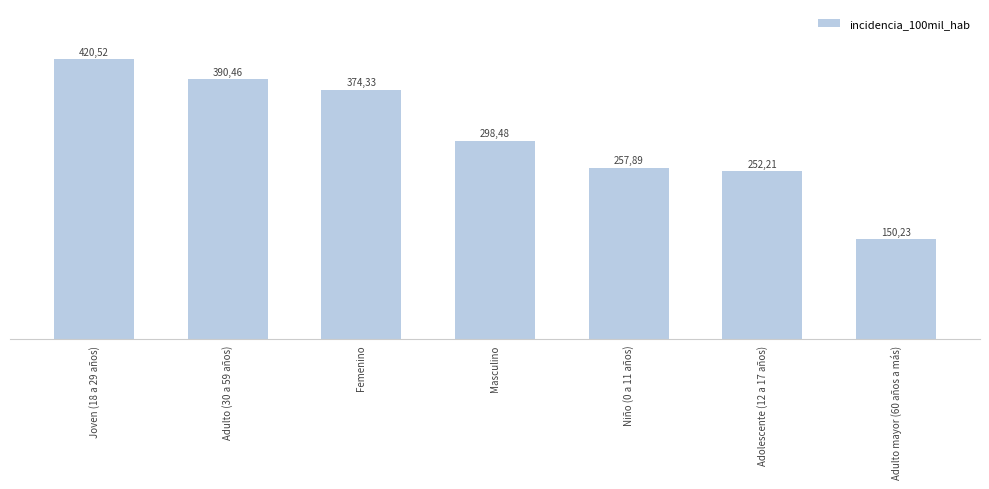

What is the value of the 4th bar from the left?

298.5